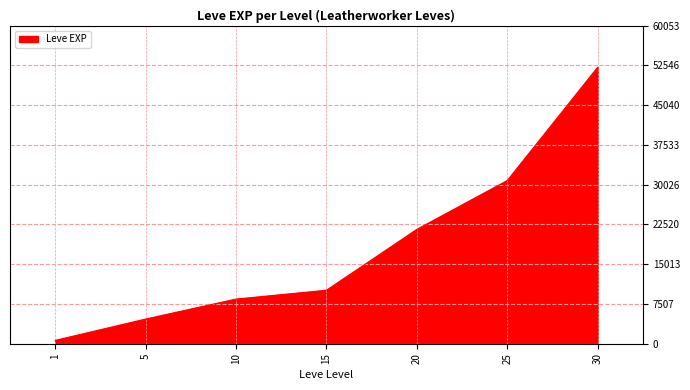

What is the greatest value displayed?

52220